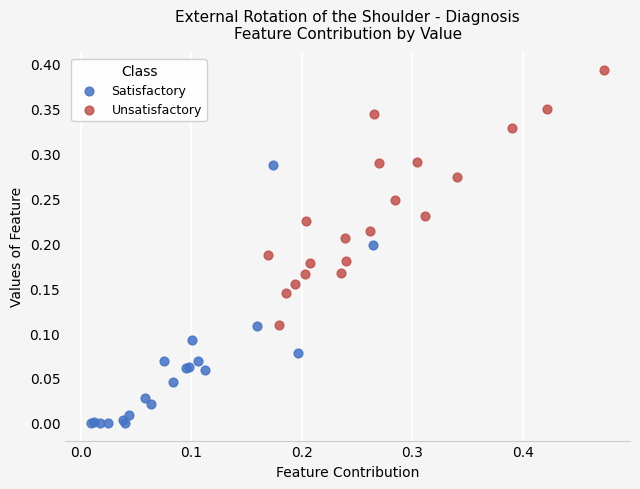

Which series contains the lowest Y value?

Satisfactory